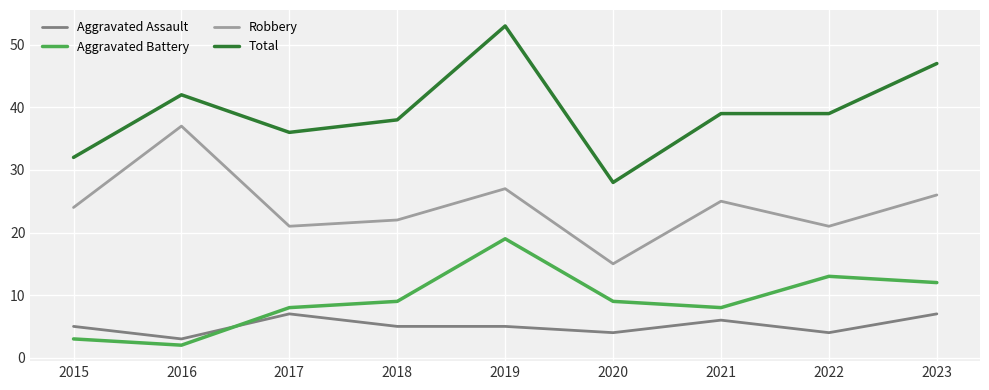

How many interior local valleys does the Robbery series have?

3